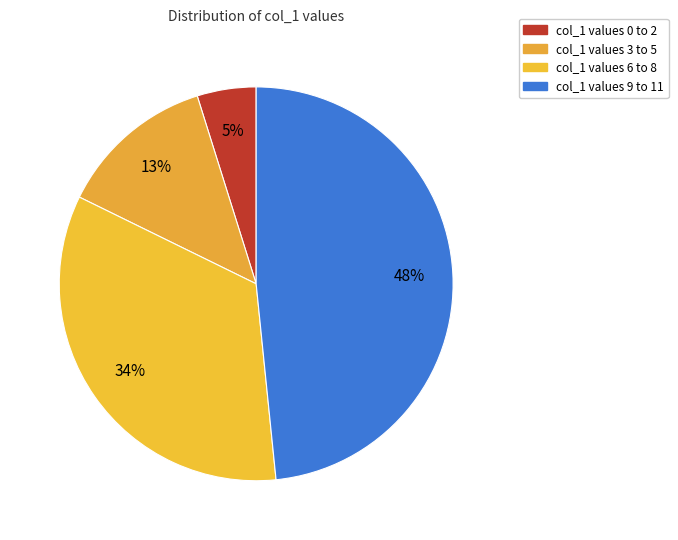

How many segments does this pie chart have?

4